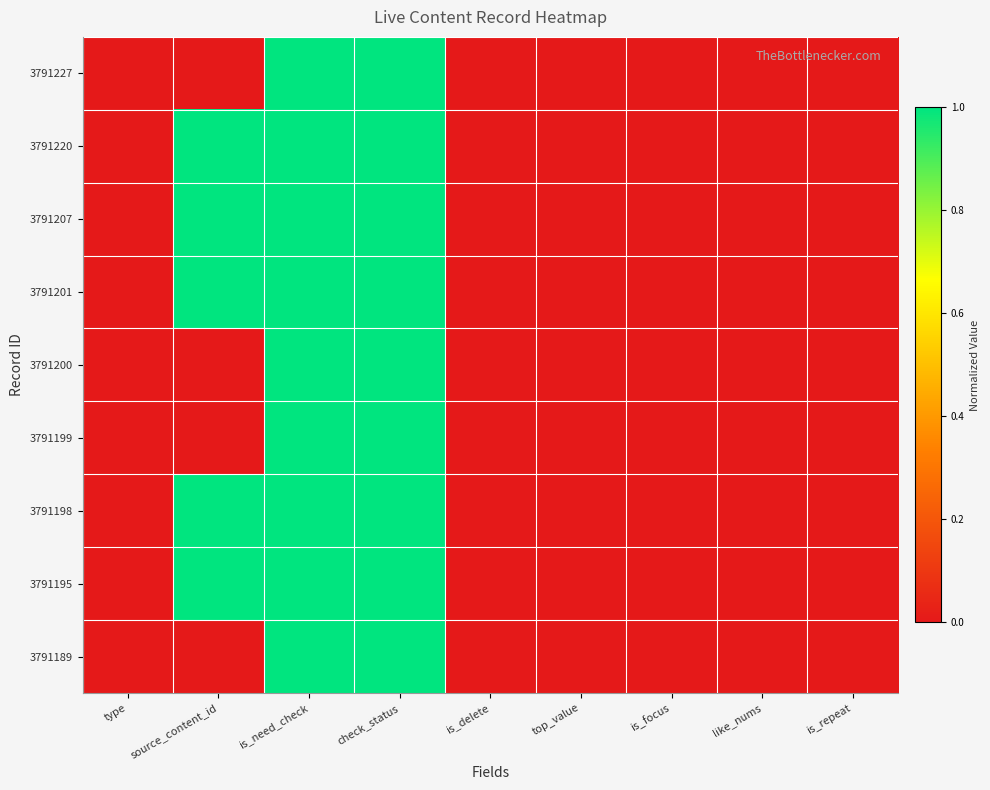

At which category does the chart reach its peak across all series?

is_need_check